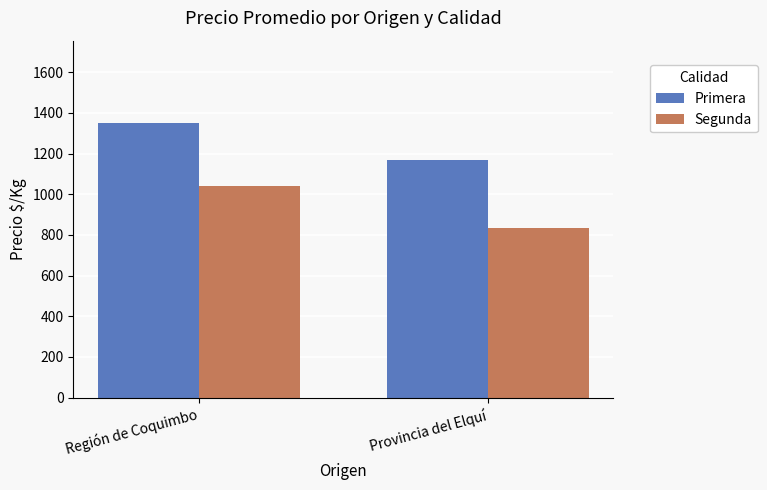

What is the total value across all series at Provincia del Elquí?

2000